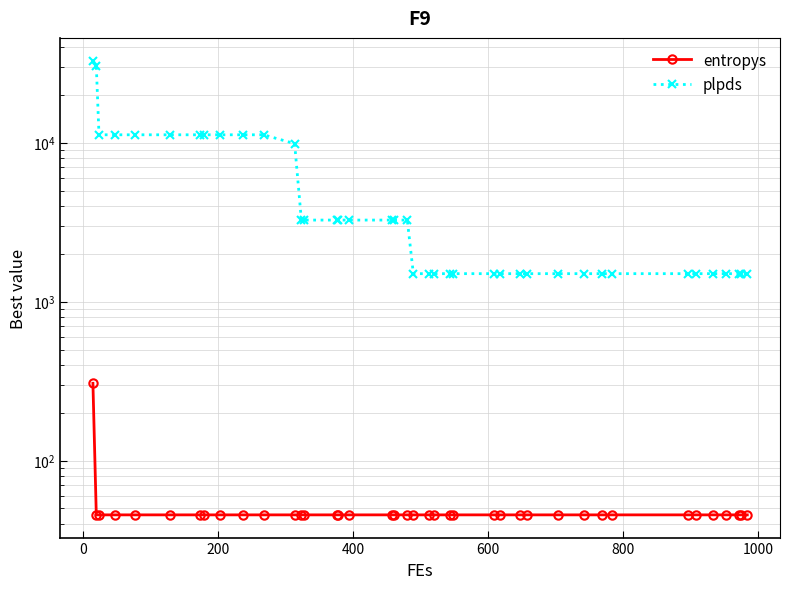

What is the difference between the maximum and minimum values in the plpds series?

31324.6